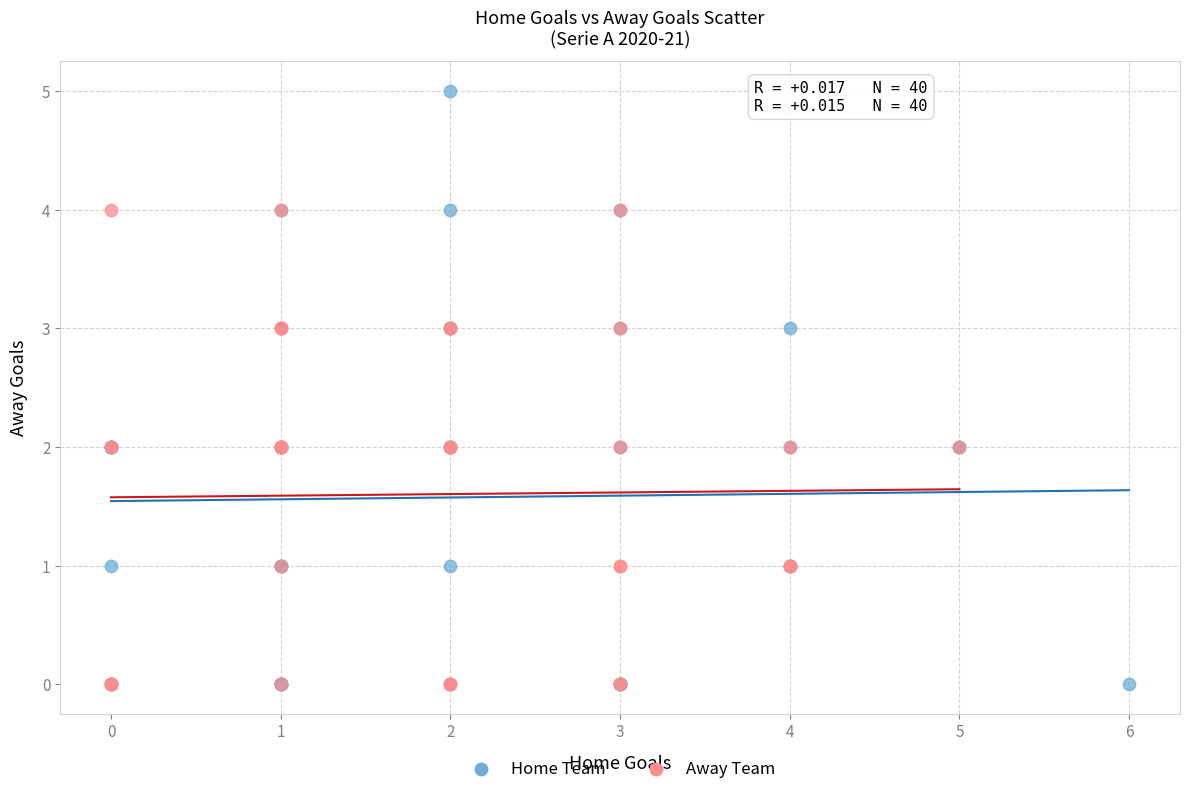

Which series has the widest spread of Y values?

Home Team